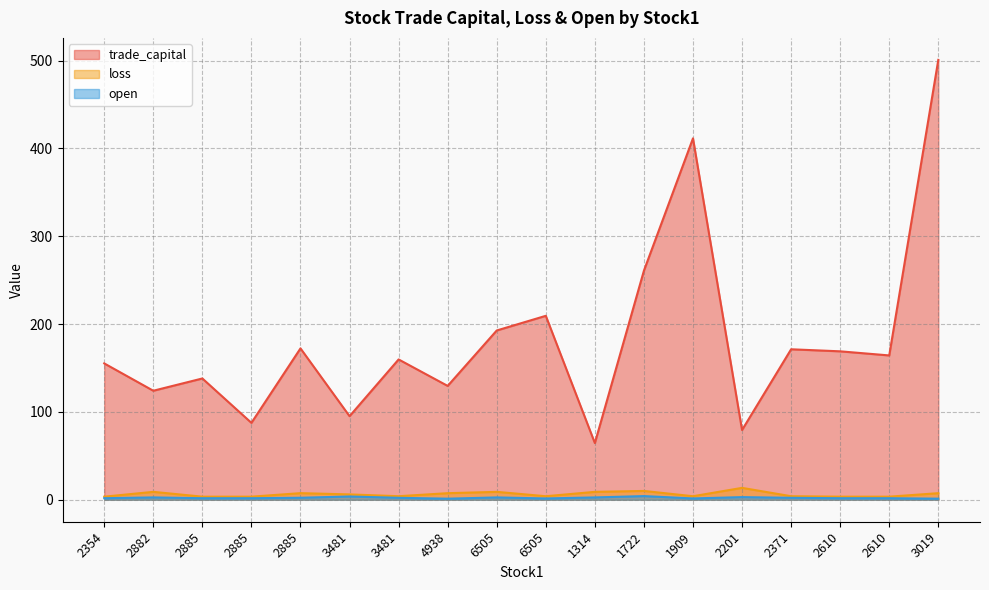

Read the open value at 1722.

4.2